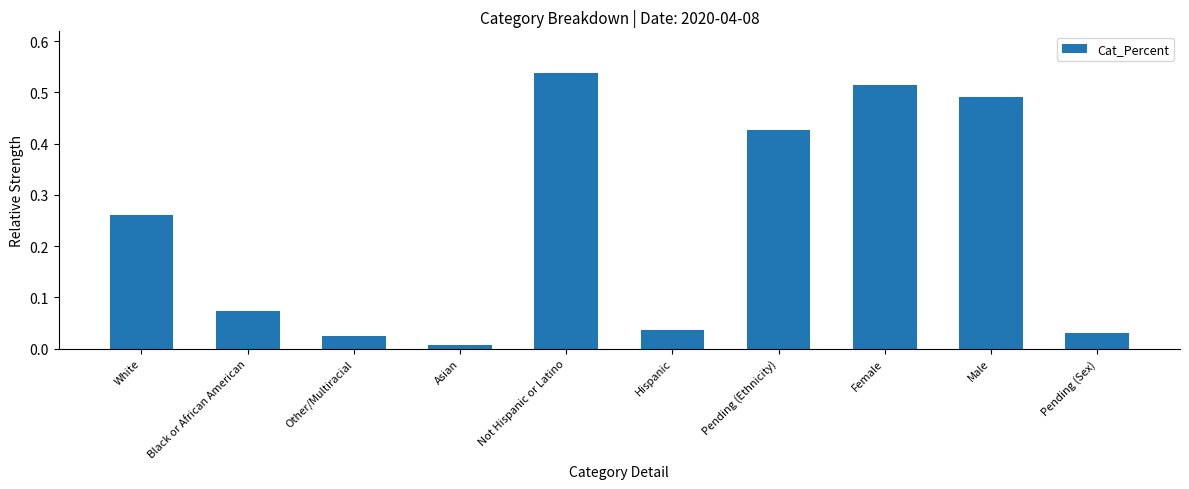

Does the chart contain any negative values?

No